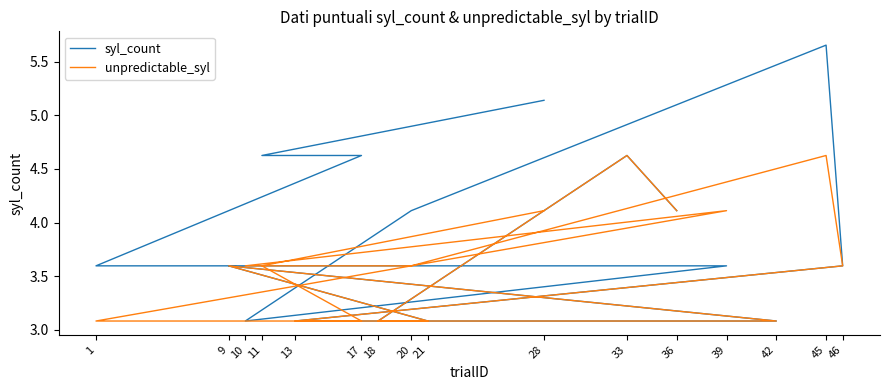

The value of syl_count at 9 is 6.4. True or false?

False